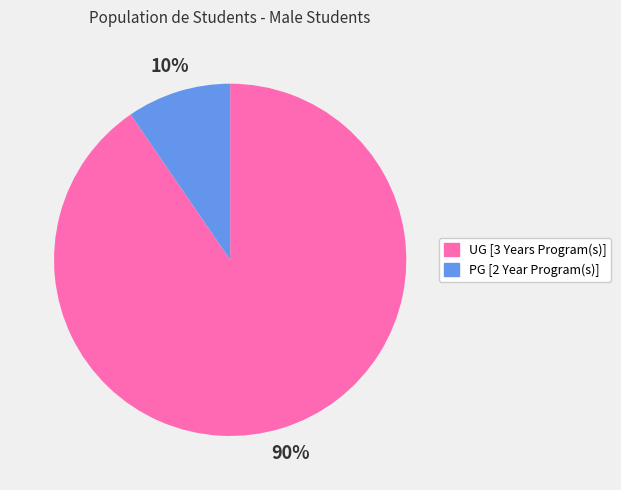

Combined, do PG [2 Year Program(s)] and UG [3 Years Program(s)] account for over 50%?

Yes